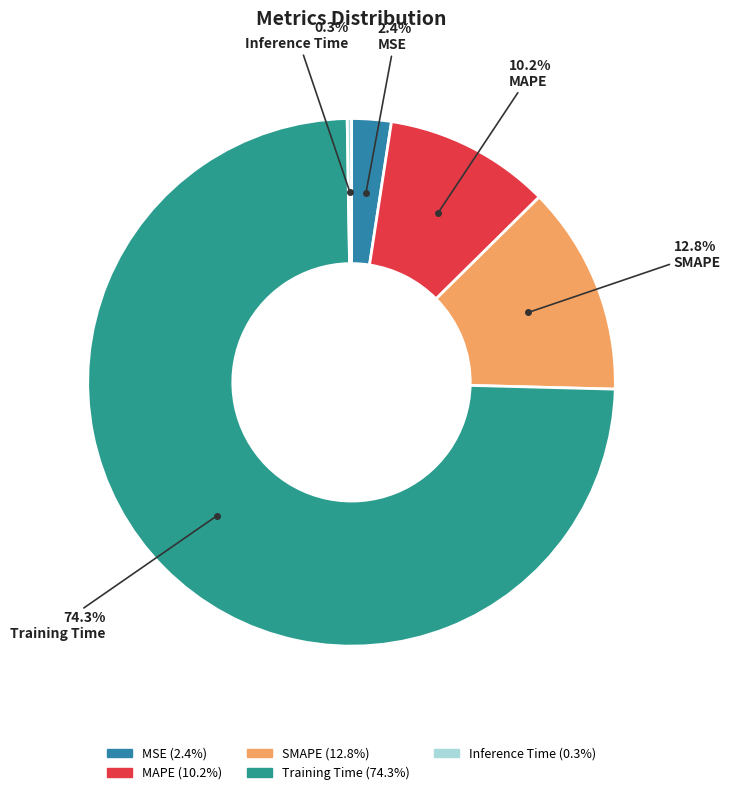

To the nearest percent, what is the average slice percentage?

20%